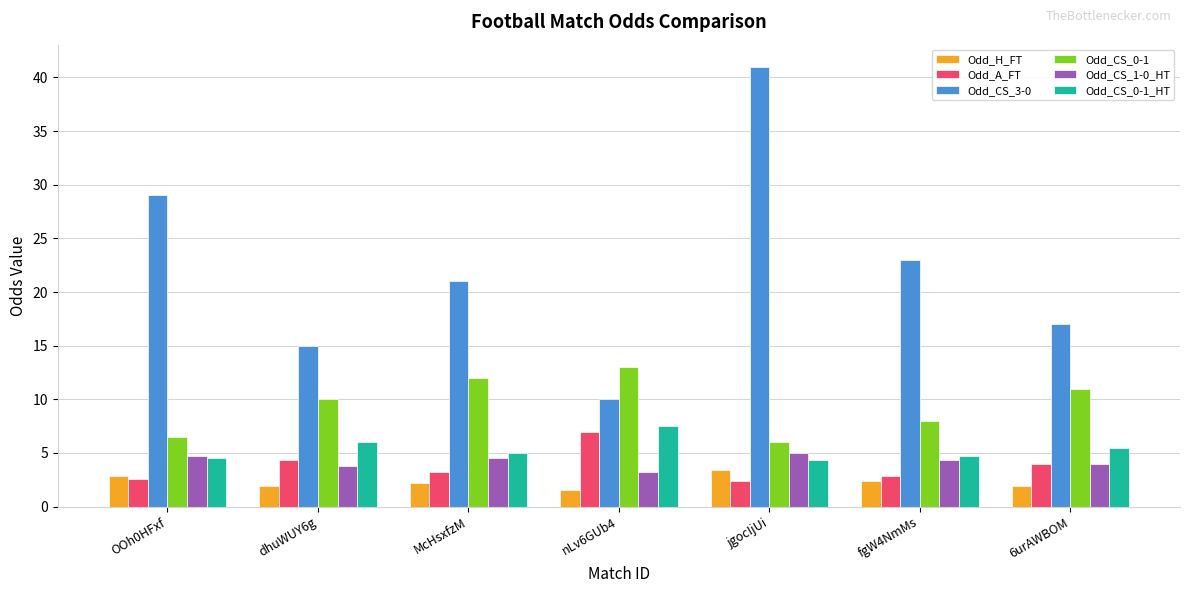

What is the label of the 5th bar from the left?

jgocIjUi